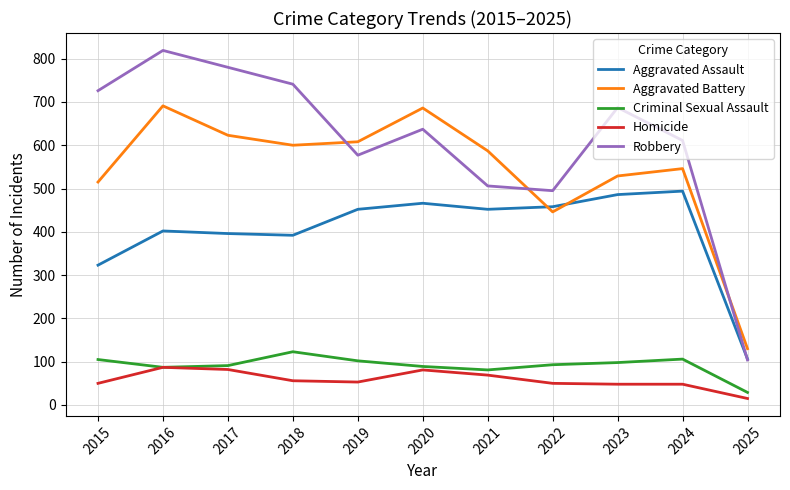

What are all the series names shown in the legend?

Aggravated Assault, Aggravated Battery, Criminal Sexual Assault, Homicide, Robbery